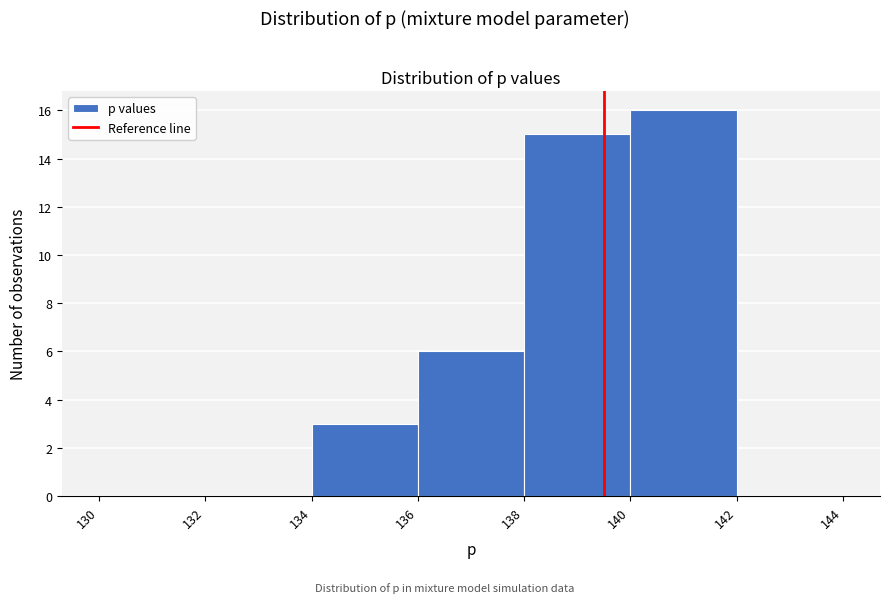

Reading left to right, list every bar in this chart as the range it spans on the x-axis followed by its height. The values are not printed on the chart, so give them approximately, as read against the axis.

130 to 132: 0
132 to 134: 0
134 to 136: 3
136 to 138: 6
138 to 140: 15
140 to 142: 16
142 to 144: 0